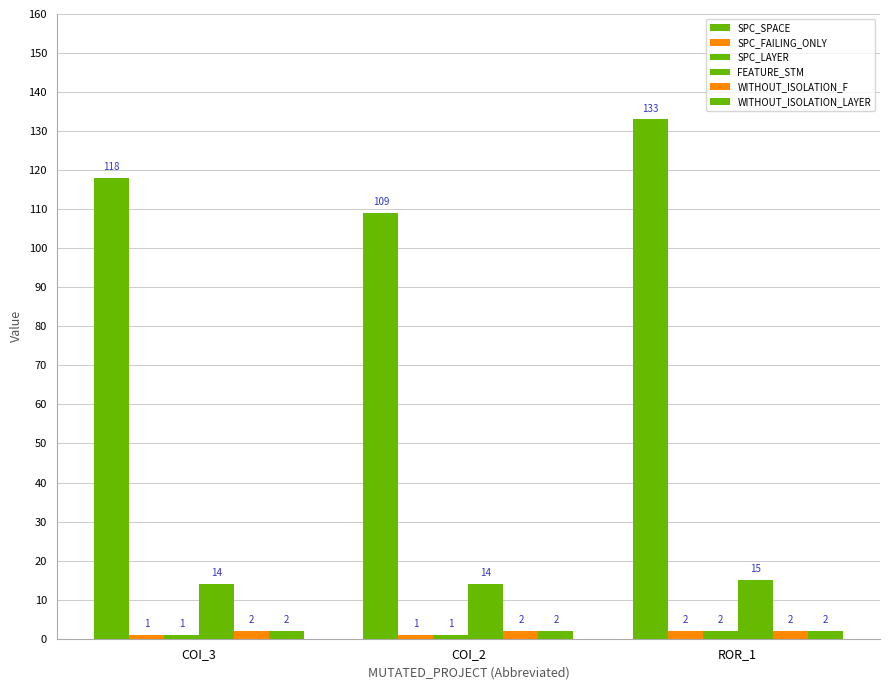

How many groups of bars are there?

3